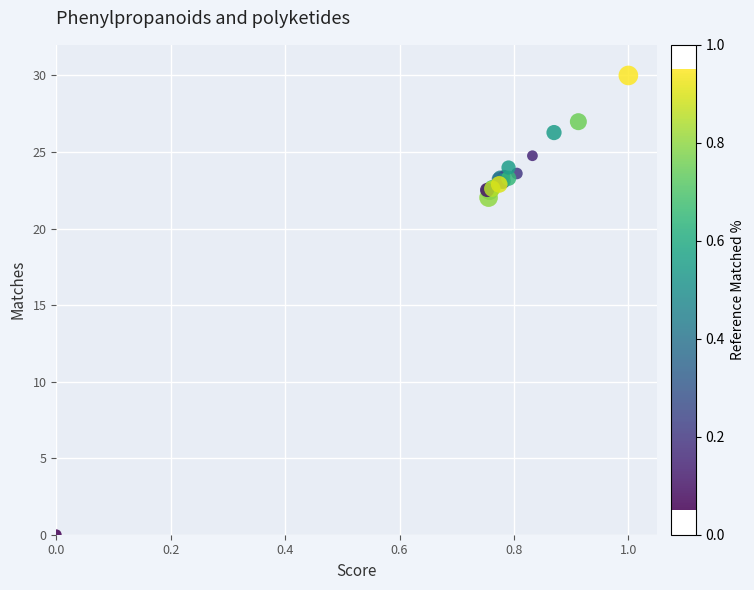

What Y value in the scatter plot is closest to 15?

22.0